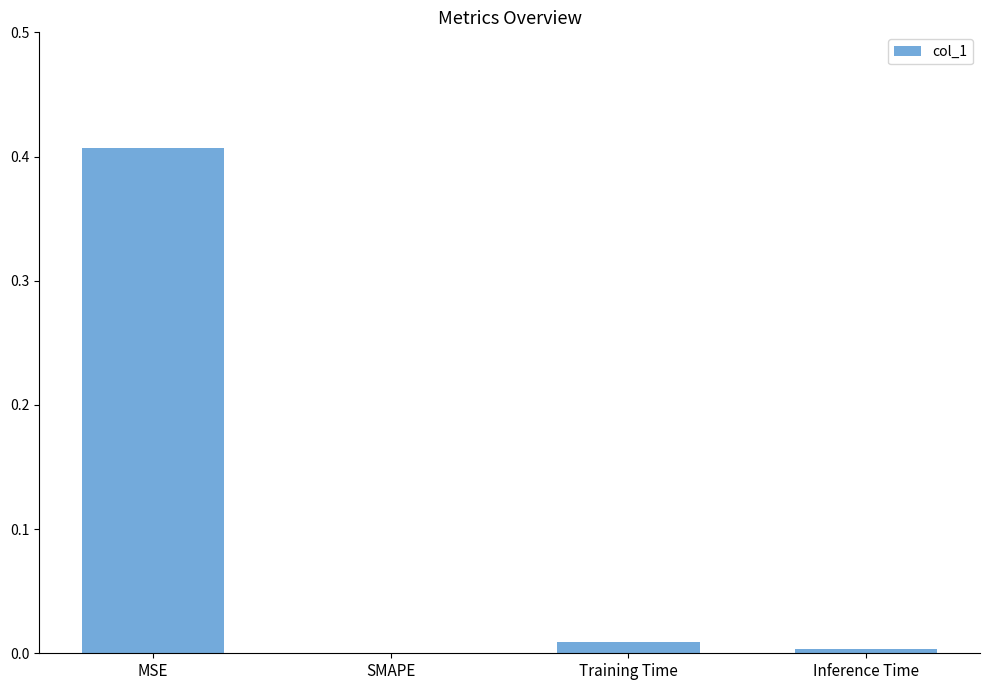

What is the change in value from MSE to SMAPE?

-0.4